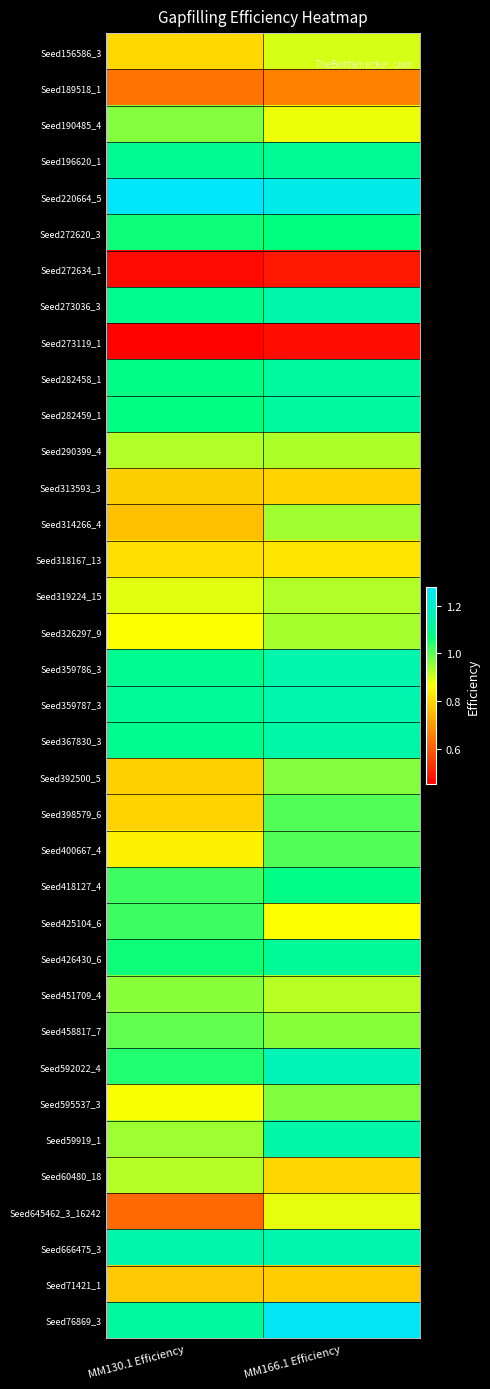

How many distinct data groups are displayed?

36